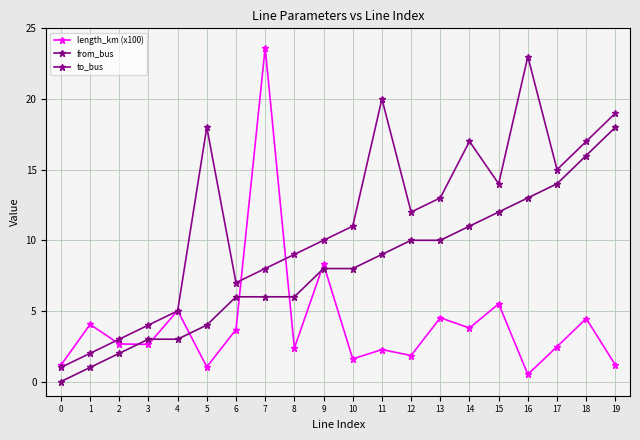

Count the number of data series in this chart.

3